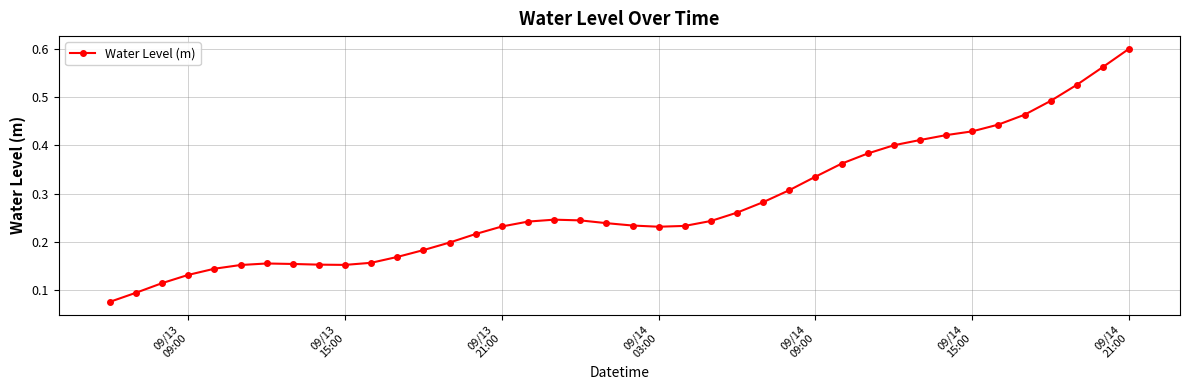

True or false: the data has more than 1 interior local peaks.

True